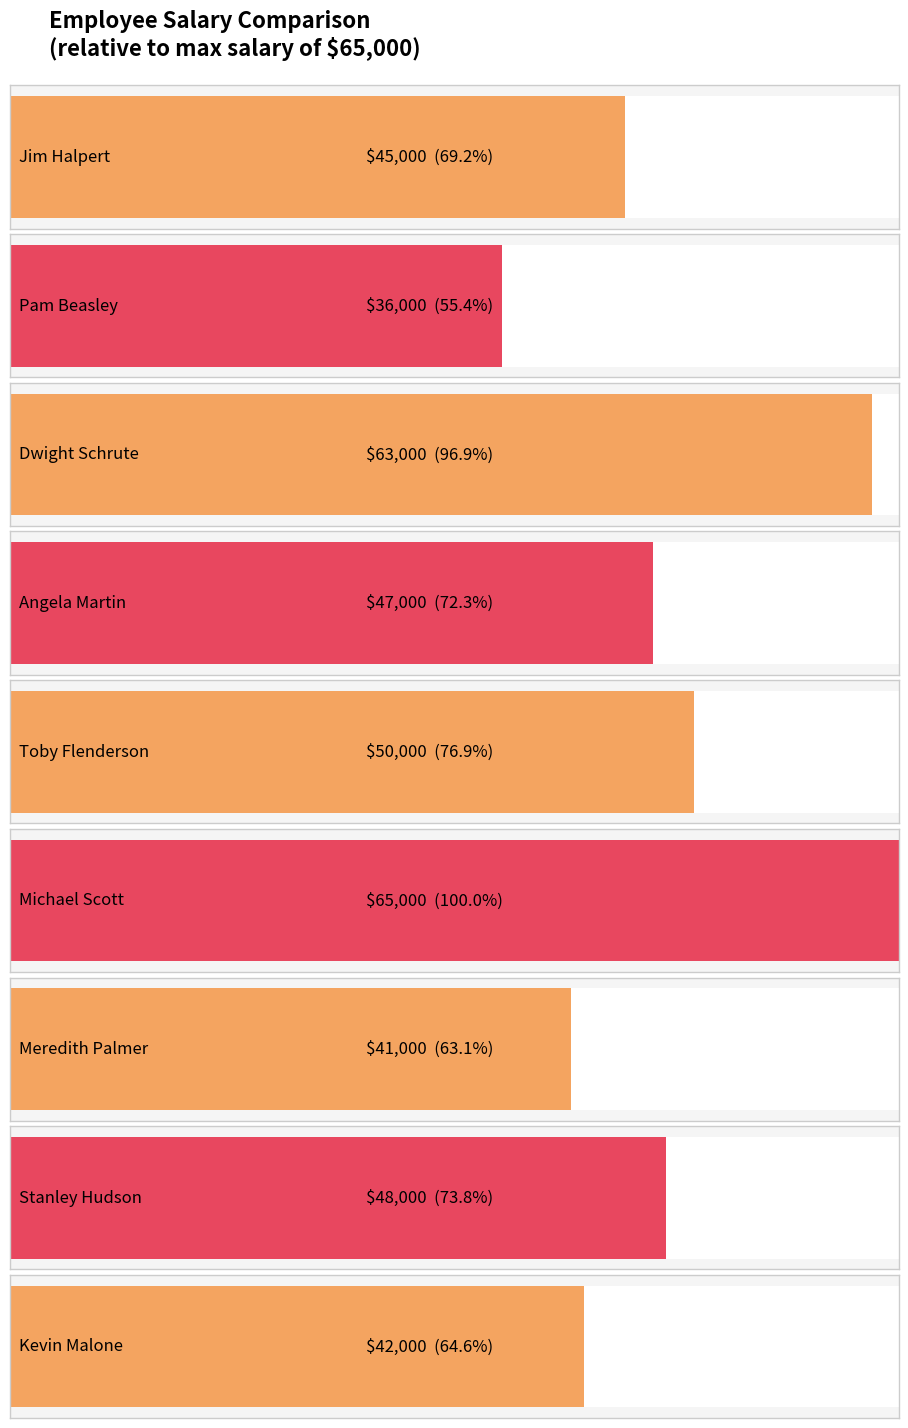

Which category has the highest value across all series?

Michael Scott